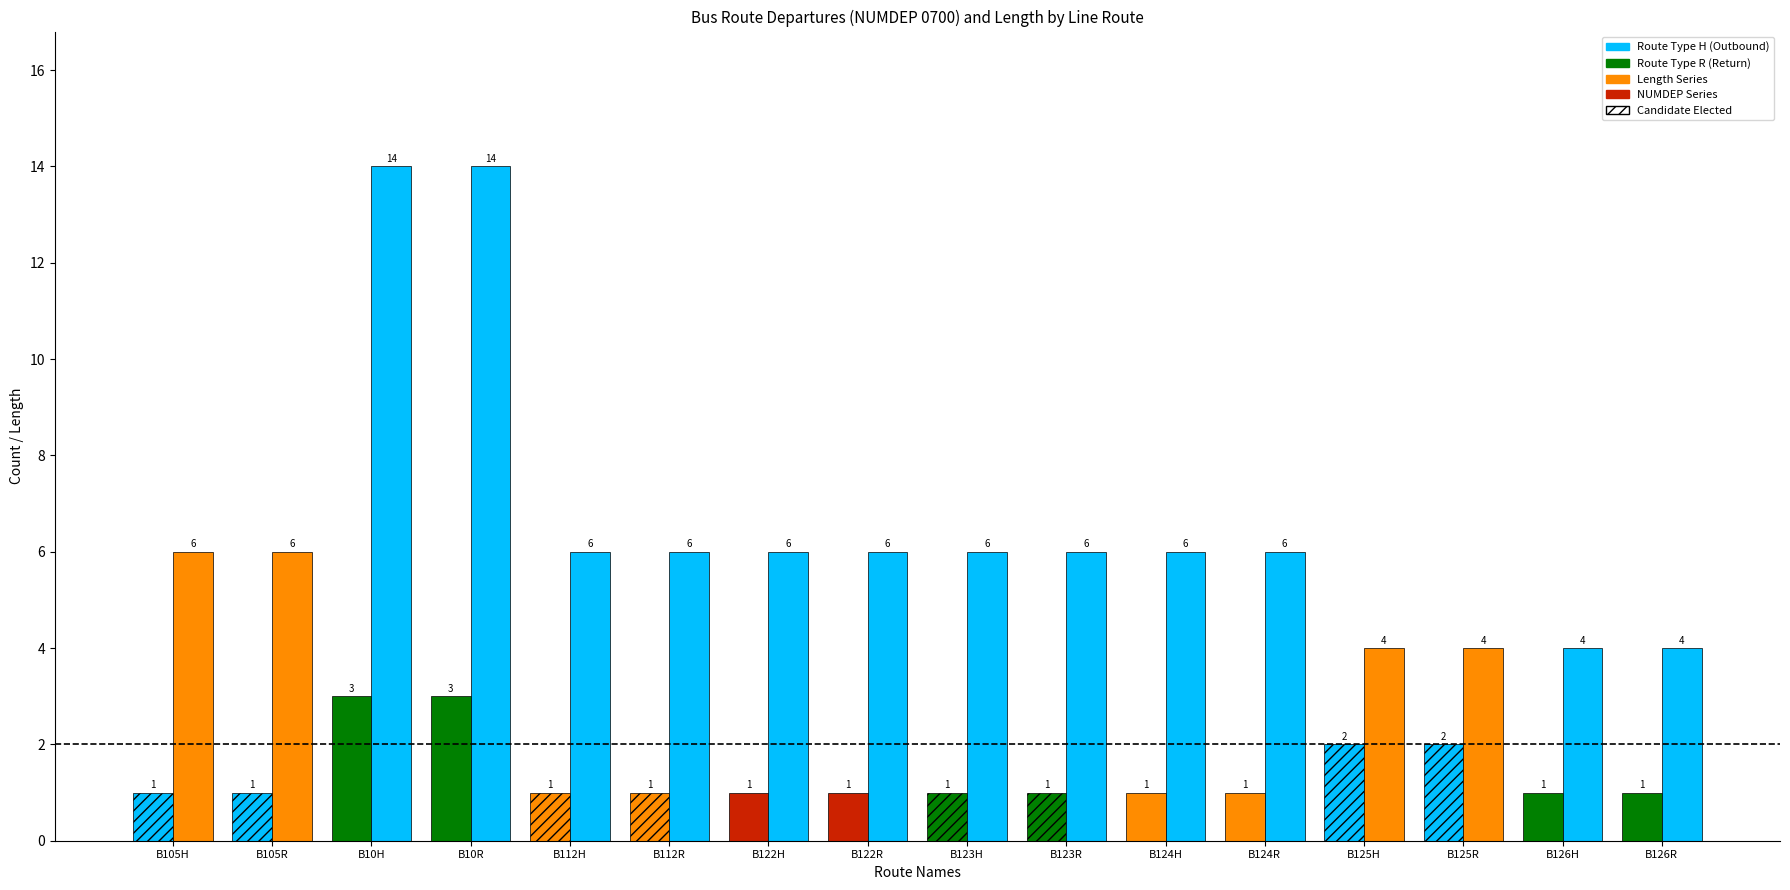

What is the label of the 1st bar from the right?

B126R